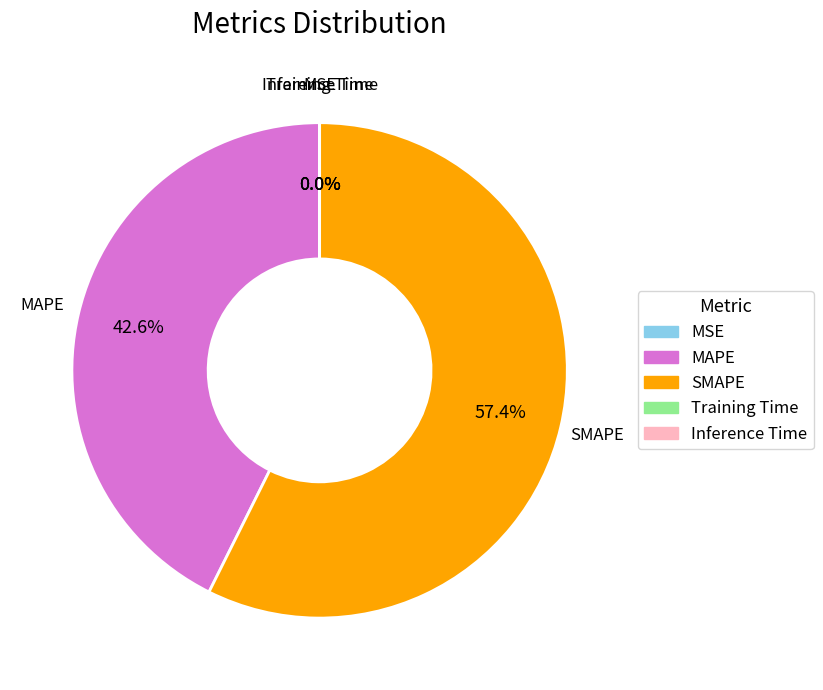

Which slice is the largest?

SMAPE